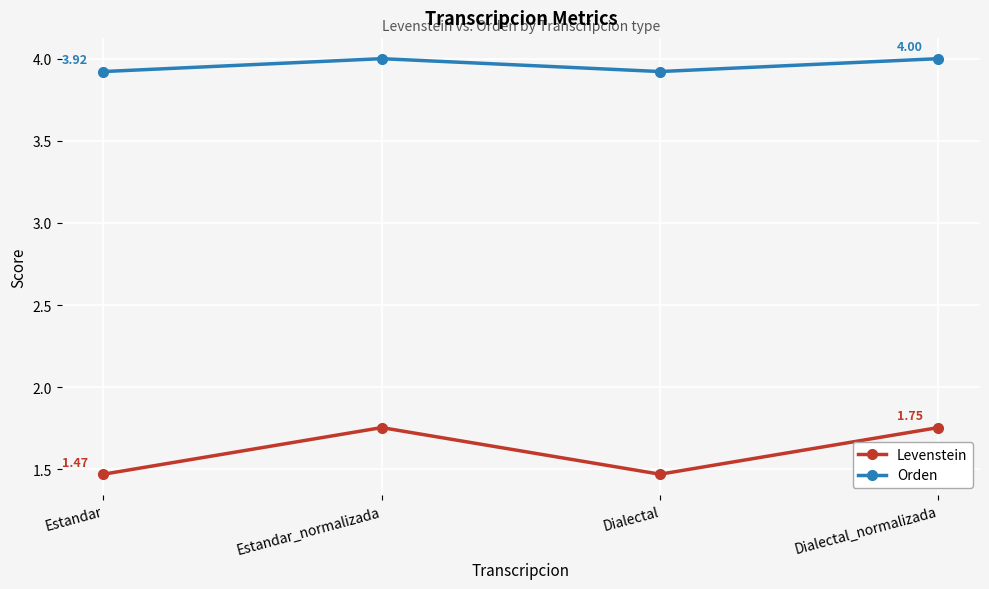

What is the label of the 1st point from the left?

Estandar